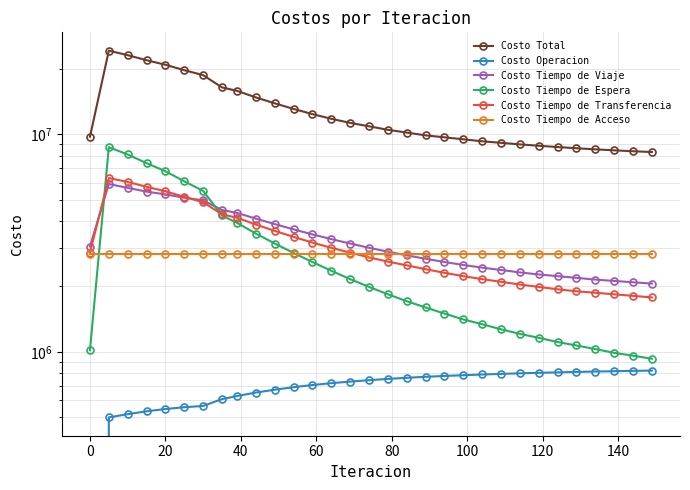

What are all the series names shown in the legend?

Costo Total, Costo Operacion, Costo Tiempo de Viaje, Costo Tiempo de Espera, Costo Tiempo de Transferencia, Costo Tiempo de Acceso